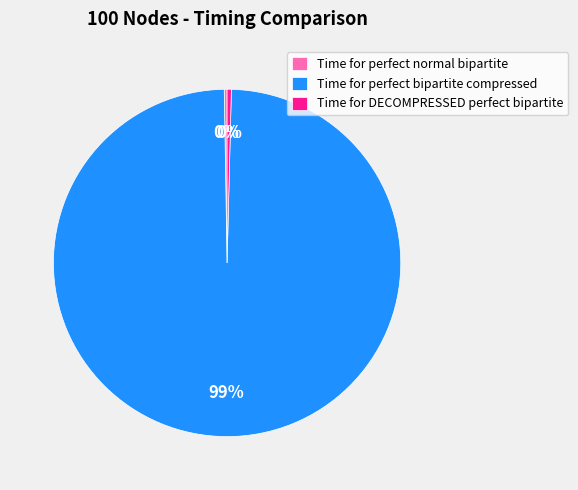

To the nearest percent, what is the average slice percentage?

33%